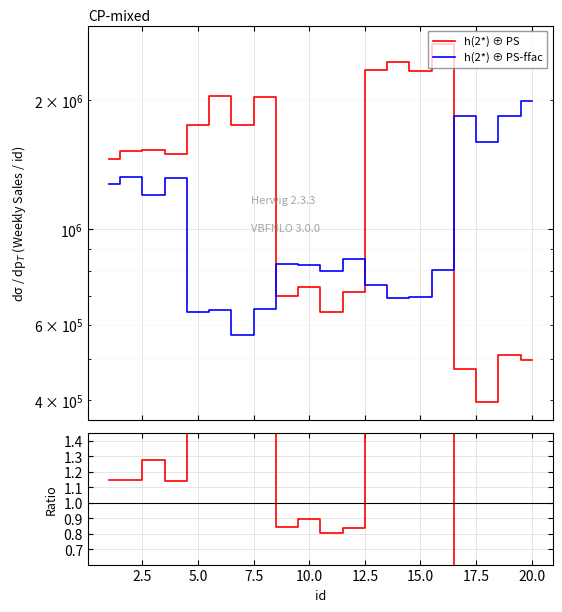

What is the lowest value of the h(2*) ⊕ PS series?

395923.2